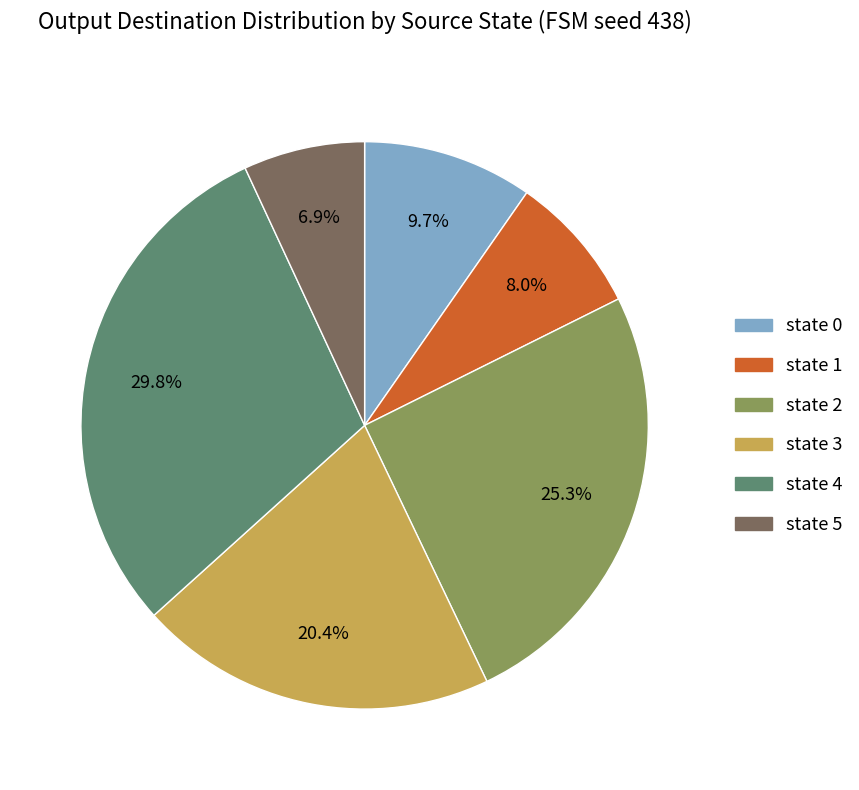

Between state 5 and state 2, which is larger?

state 2